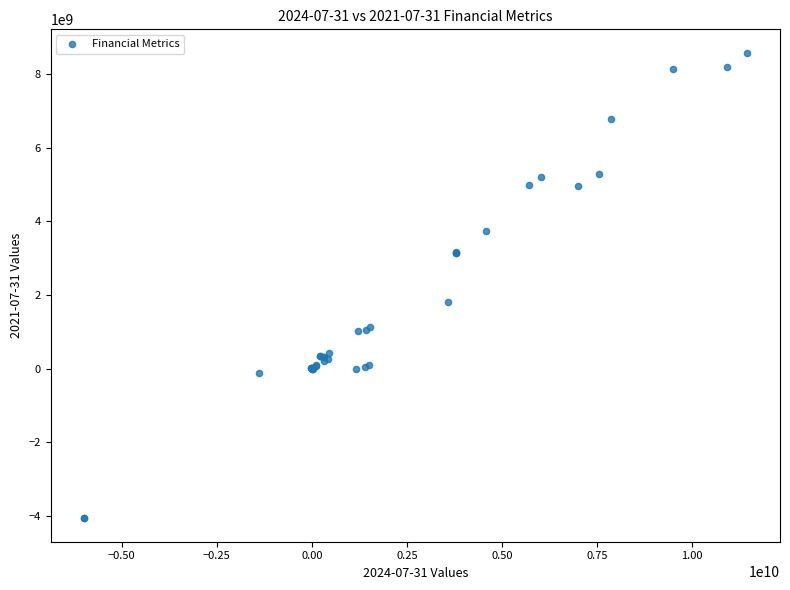

What Y value in the scatter plot is closest to 2256000000?

1814000000